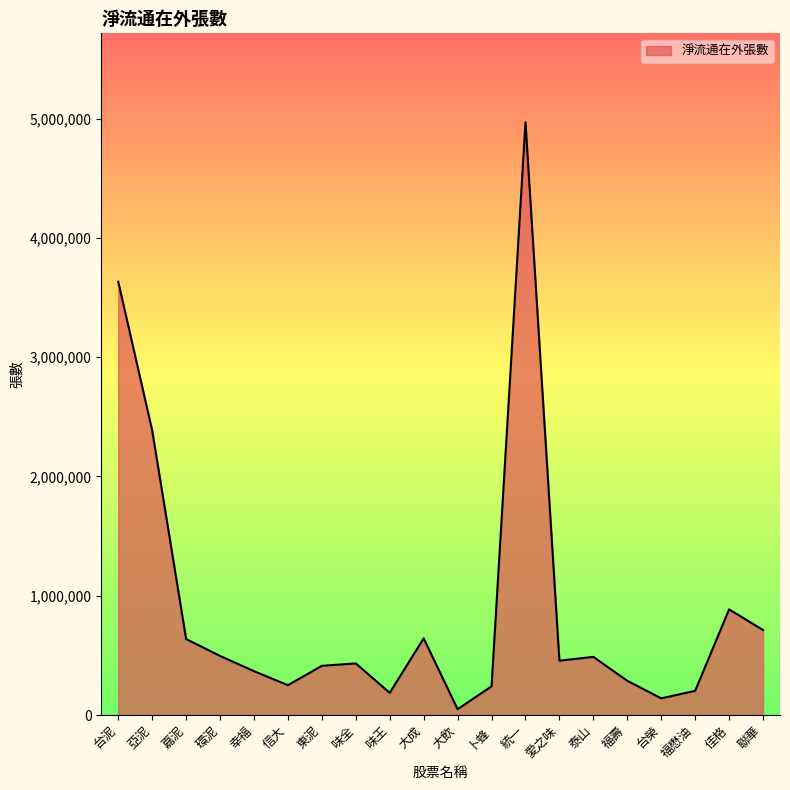

Which label corresponds to the largest value in the chart?

統一